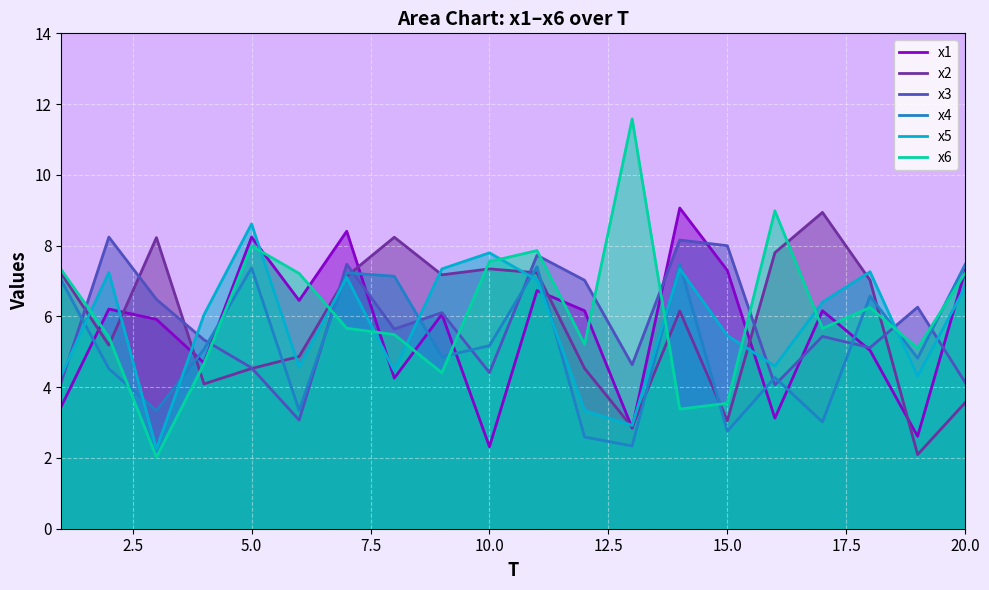

True or false: x4 and x1 intersect in this chart.

True